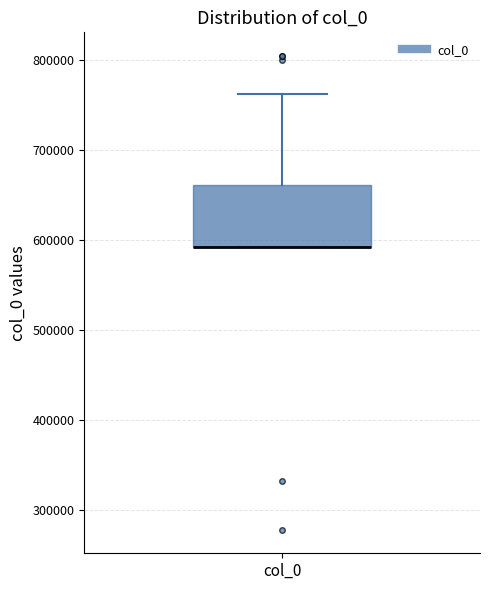

Where is the upper edge of the box for col_0 on the y-axis? The values are not printed on the chart, so give them approximately, as read against the axis.

660000